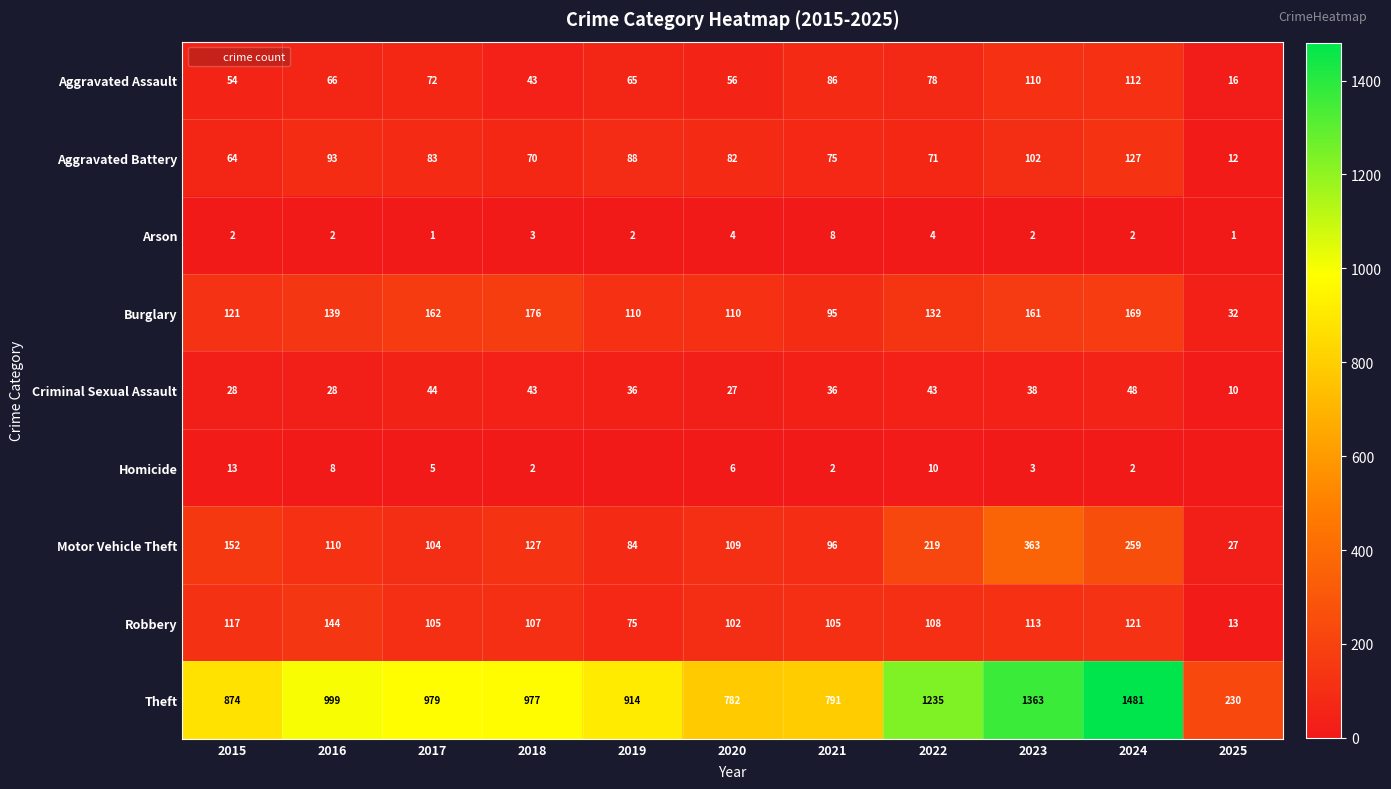

At which label is Aggravated Assault closest to 64?

2019